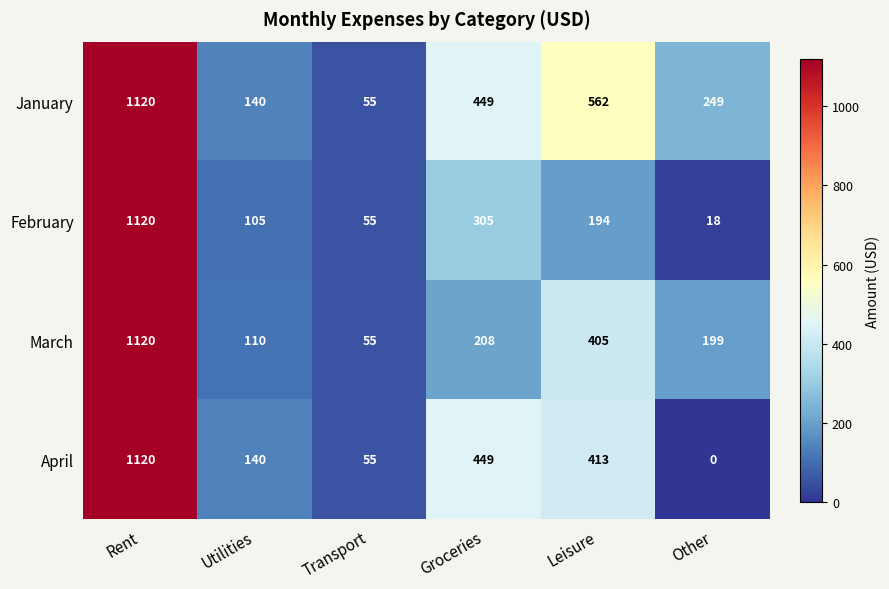

What is the total value across all series at Groceries?

1411